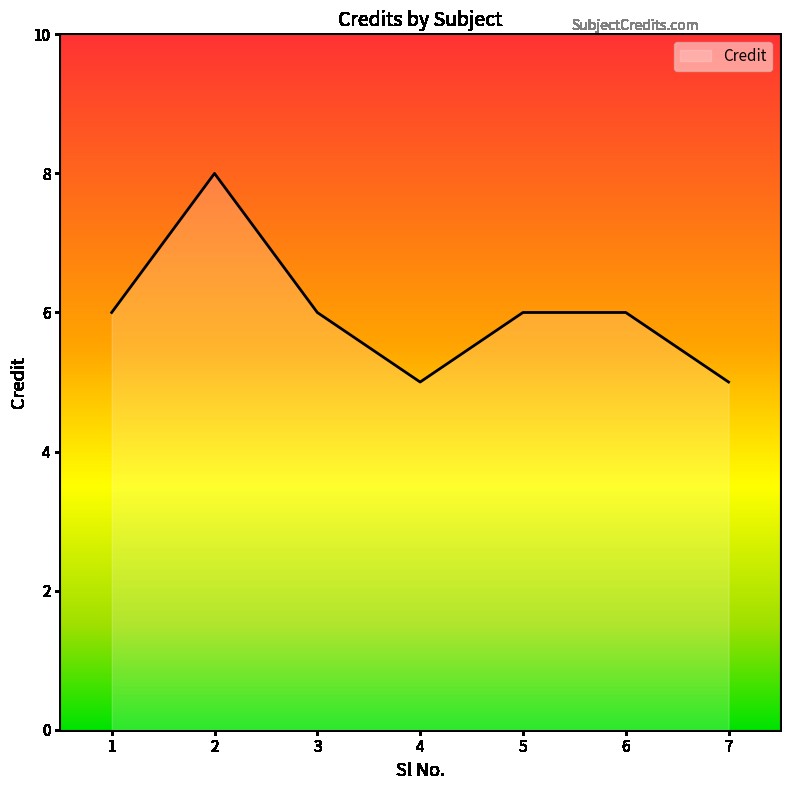

How many lines are shown in the chart?

1